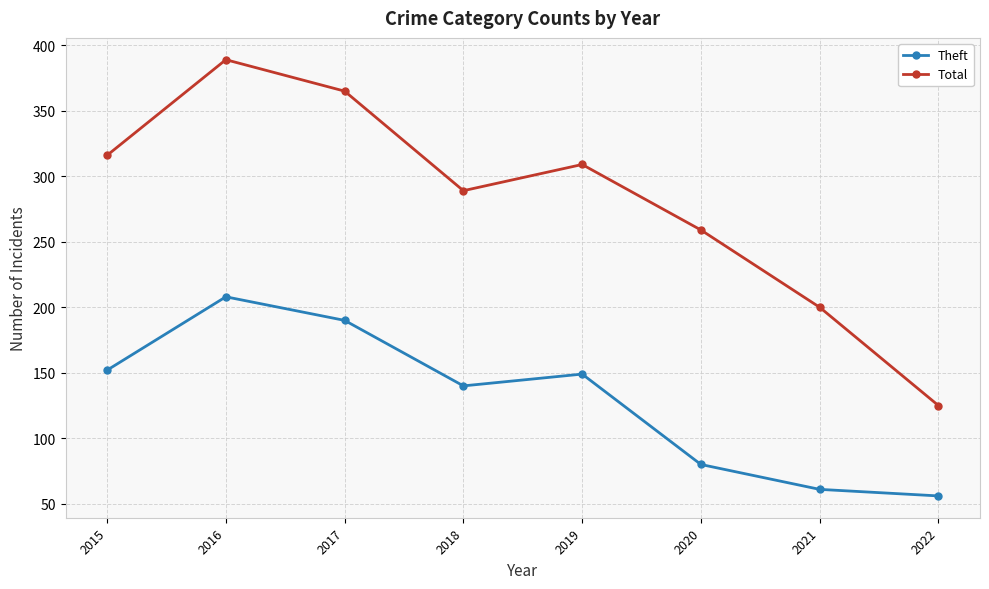

At which category does Theft reach its first local valley?

2018